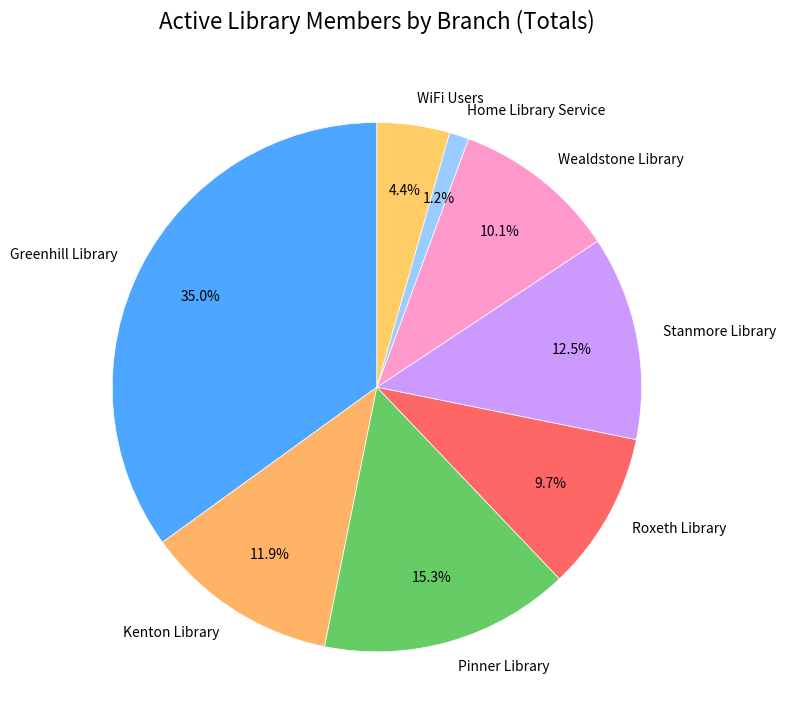

Which category has the biggest portion of the pie?

Greenhill Library